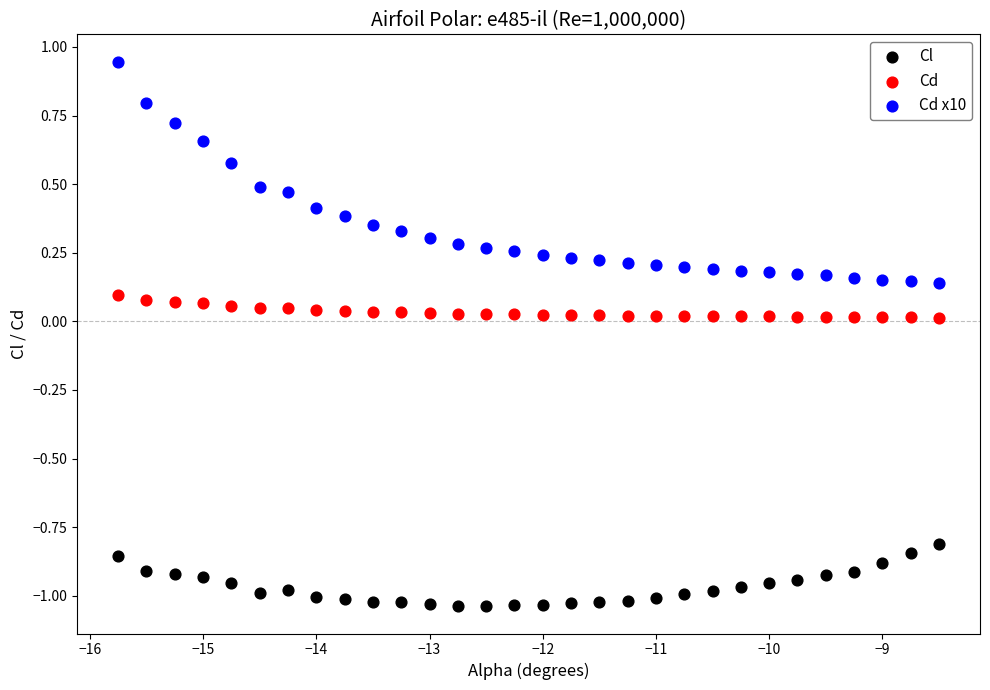

Which series contains the lowest Y value?

Cl